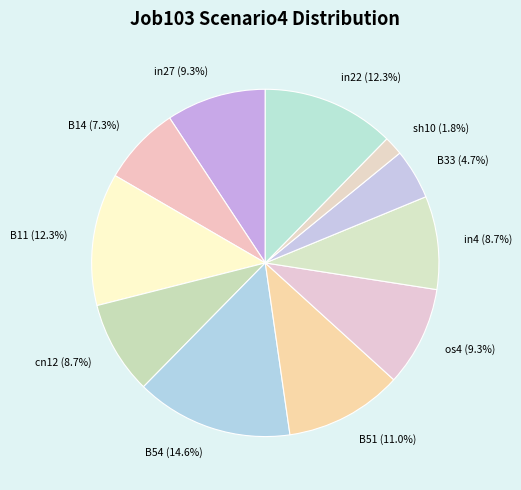

Does in27 represent more than half of the total?

No